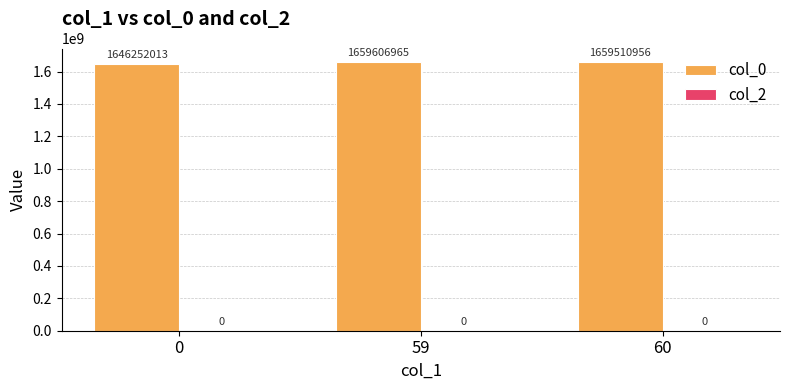

How many bars are there in total?

3